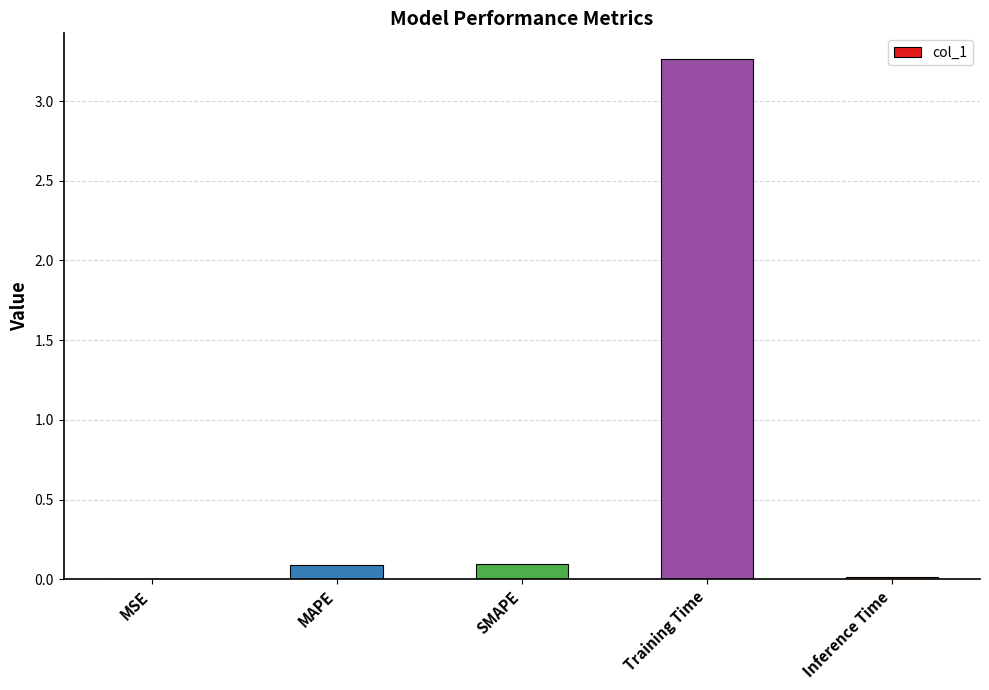

What is the sum of all values?

3.5